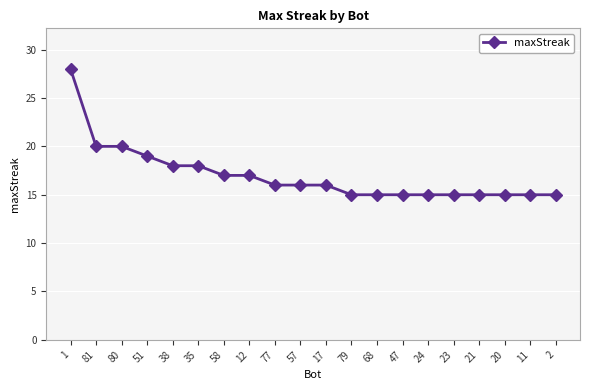

What is the change in value from 81 to 2?

-5